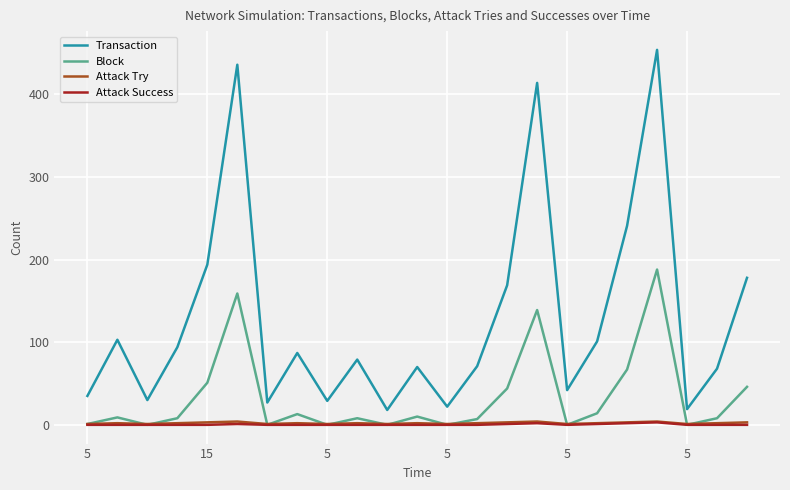

Which series has the widest spread of values?

Transaction